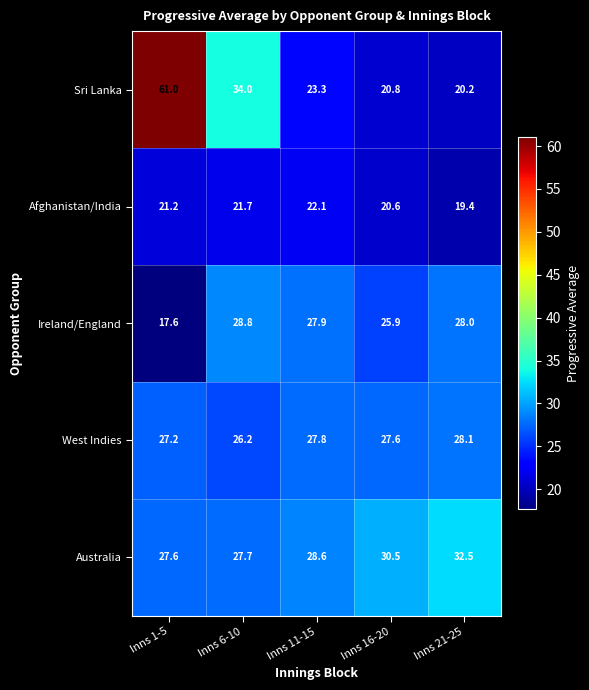

Which series has the largest total across all categories?

Sri Lanka